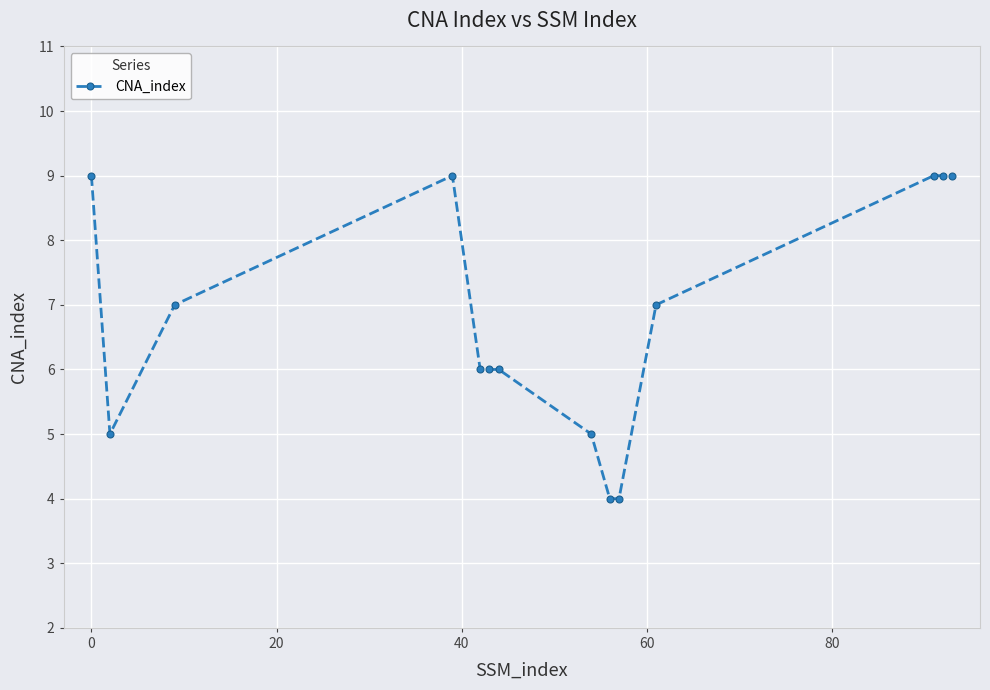

What is the value of the 3rd point from the left?

7